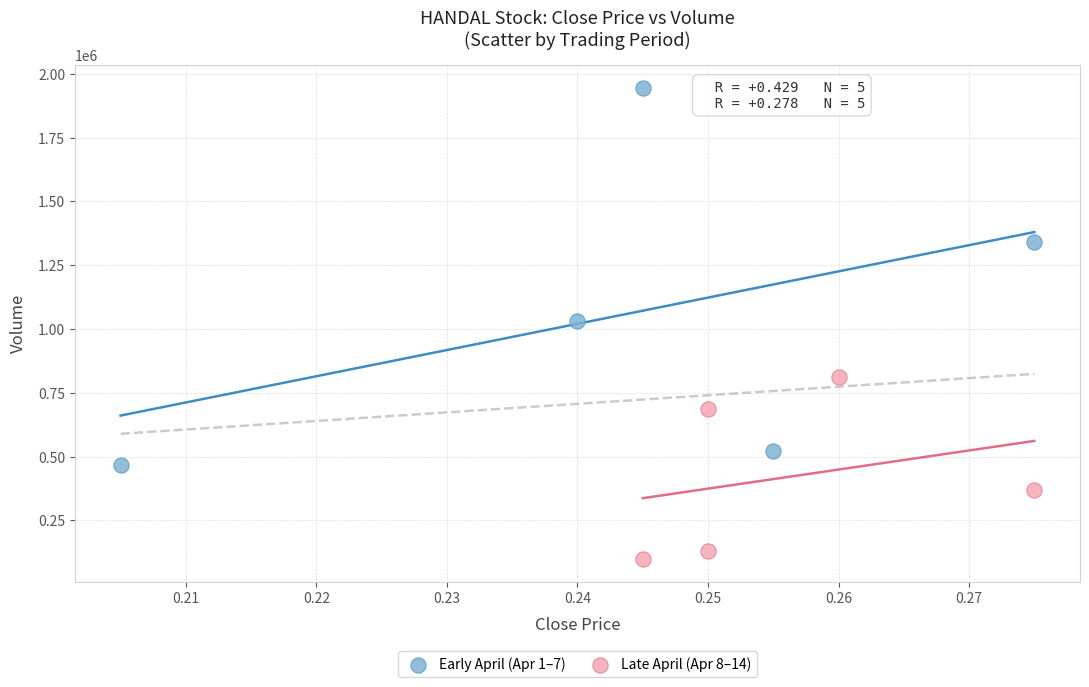

Which series reaches the maximum Y coordinate?

Early April (Apr 1–7)